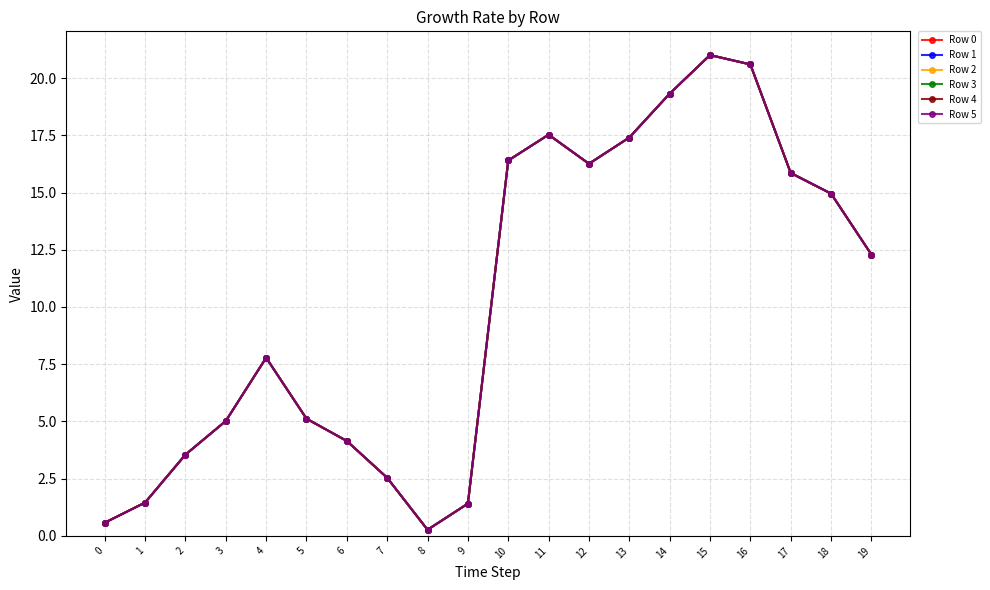

How many lines are shown in the chart?

6